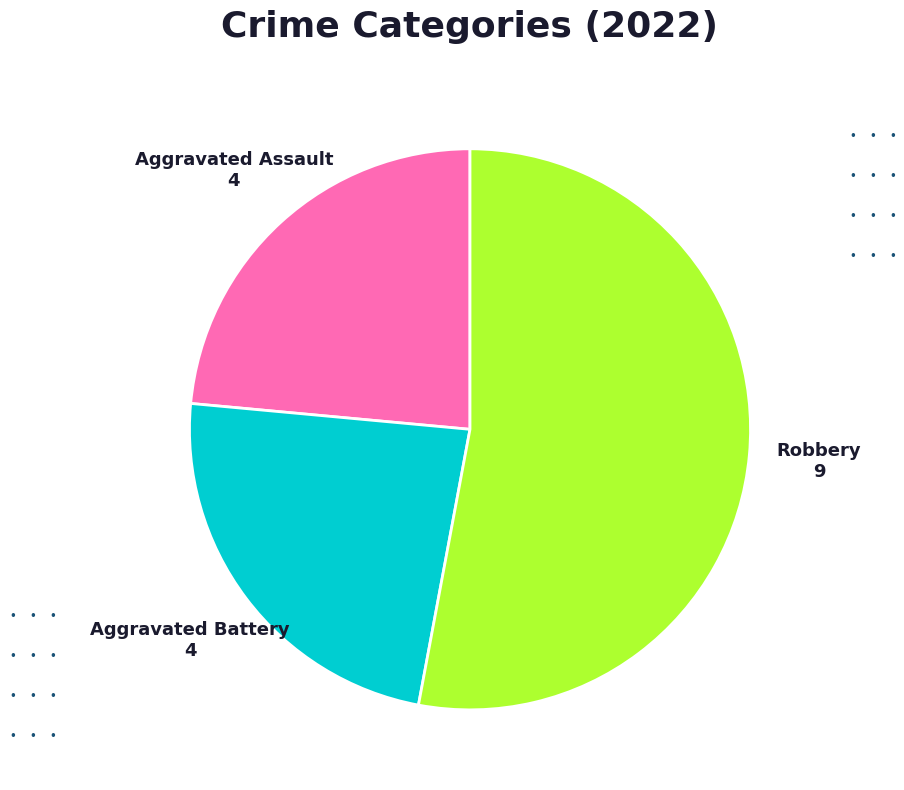

How many slices are in this pie chart?

3